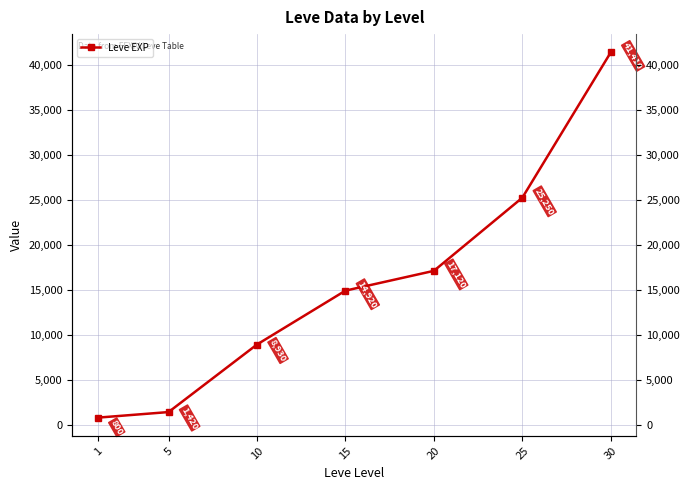

What is the smallest value displayed?

800